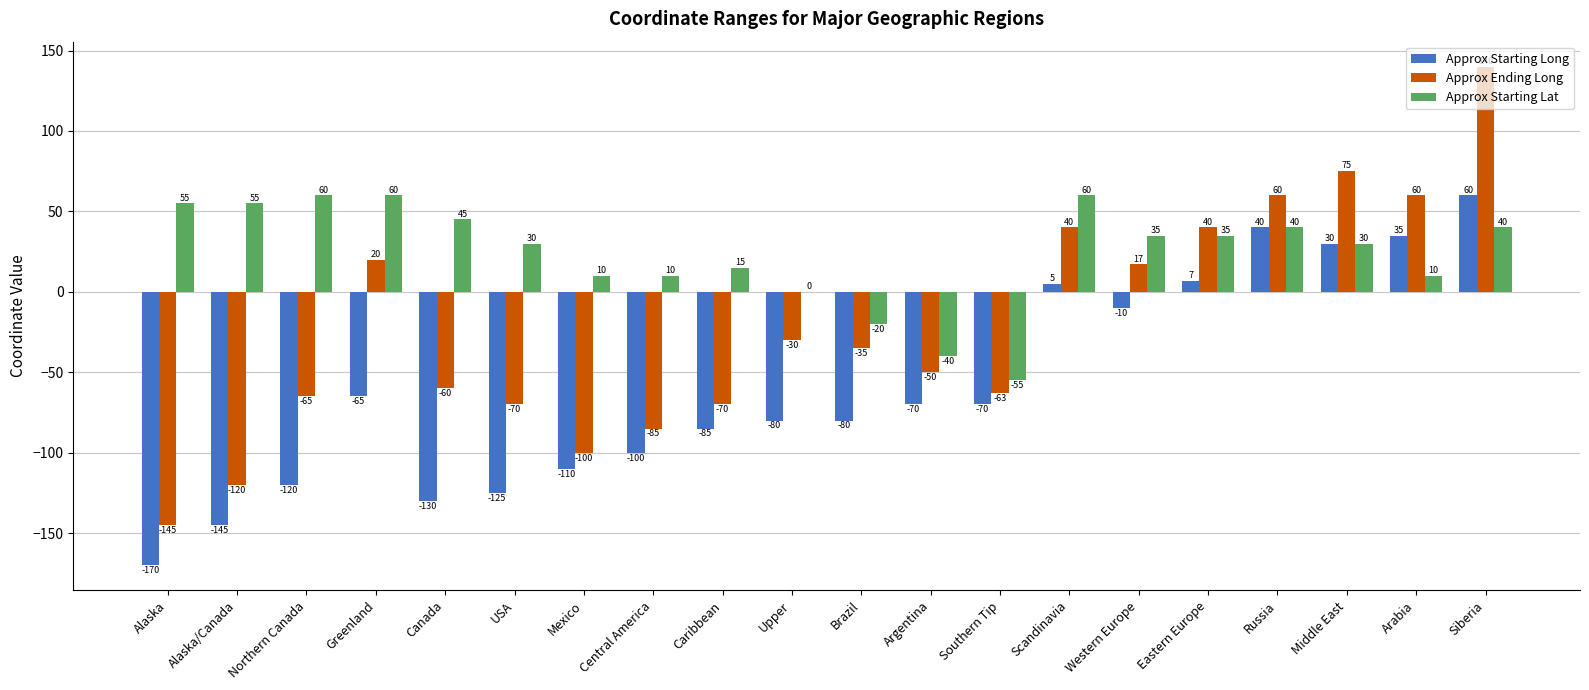

Which label corresponds to the largest value in the chart?

Siberia